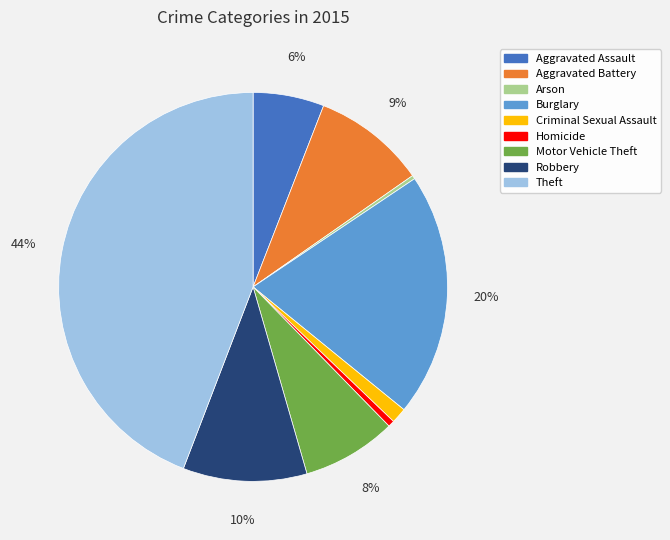

Does any single category account for the majority?

No